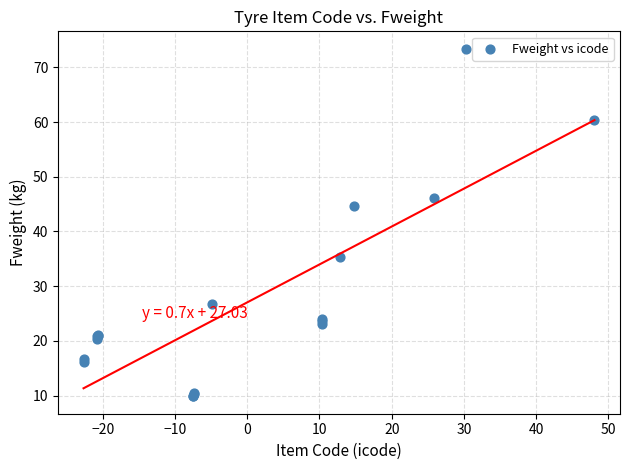

What Y value in the scatter plot is closest to 41?

44.7